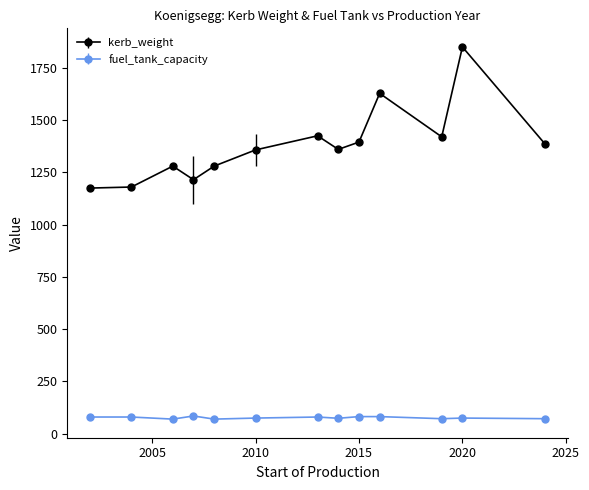

At how many categories does at least one series exceed 1265?

10